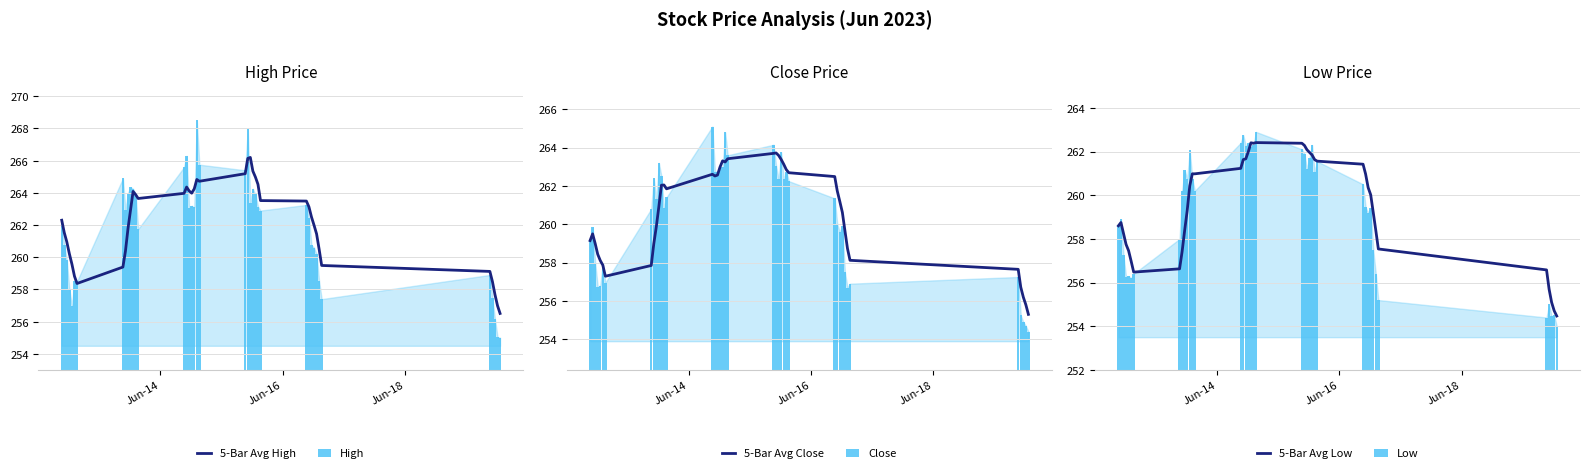

Which series has the largest total across all categories?

5-Bar Avg High